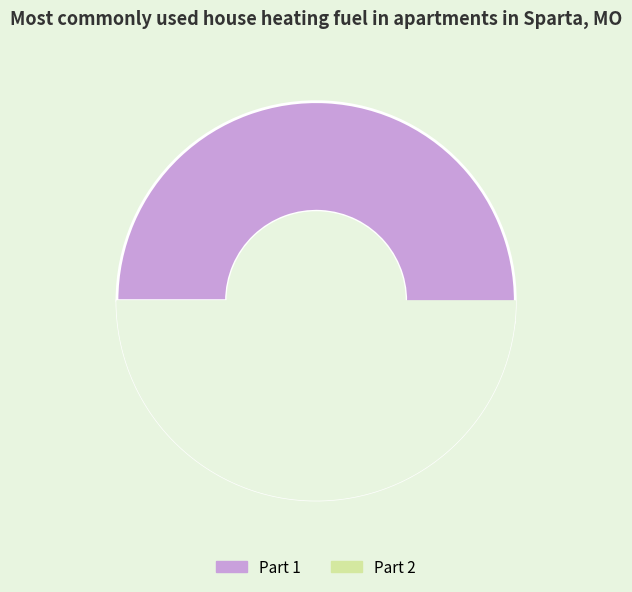

How many slices are in this pie chart?

2